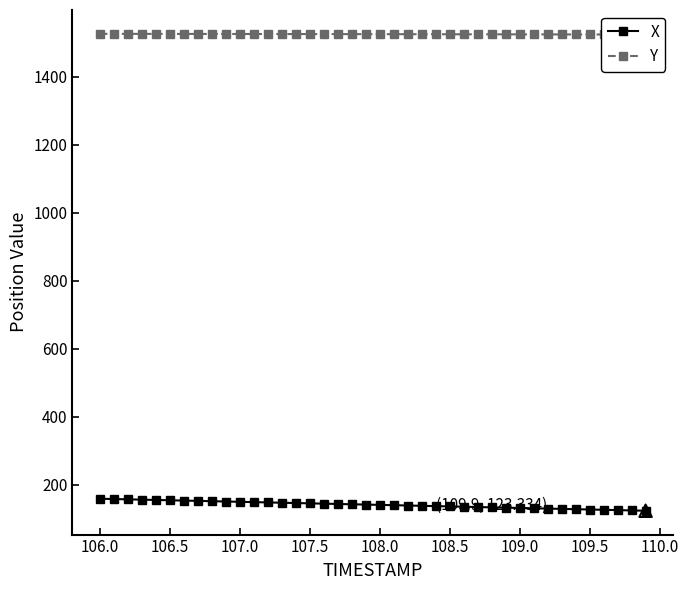

Which series has the largest Y range (max minus min)?

X